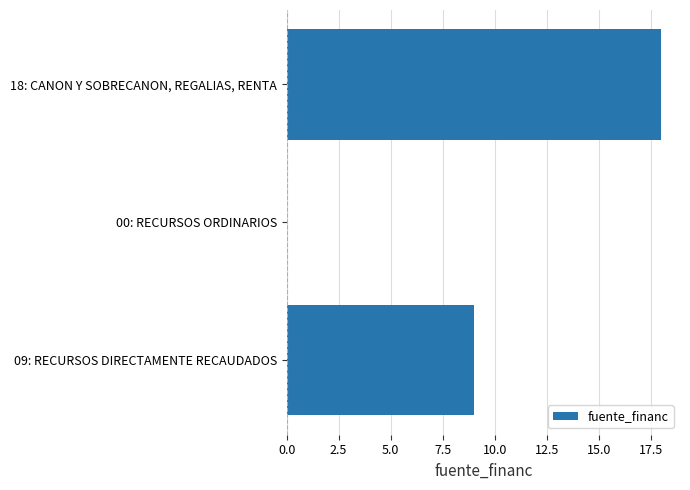

Between 09: RECURSOS DIRECTAMENTE RECAUDADOS and 00: RECURSOS ORDINARIOS, which is larger?

09: RECURSOS DIRECTAMENTE RECAUDADOS